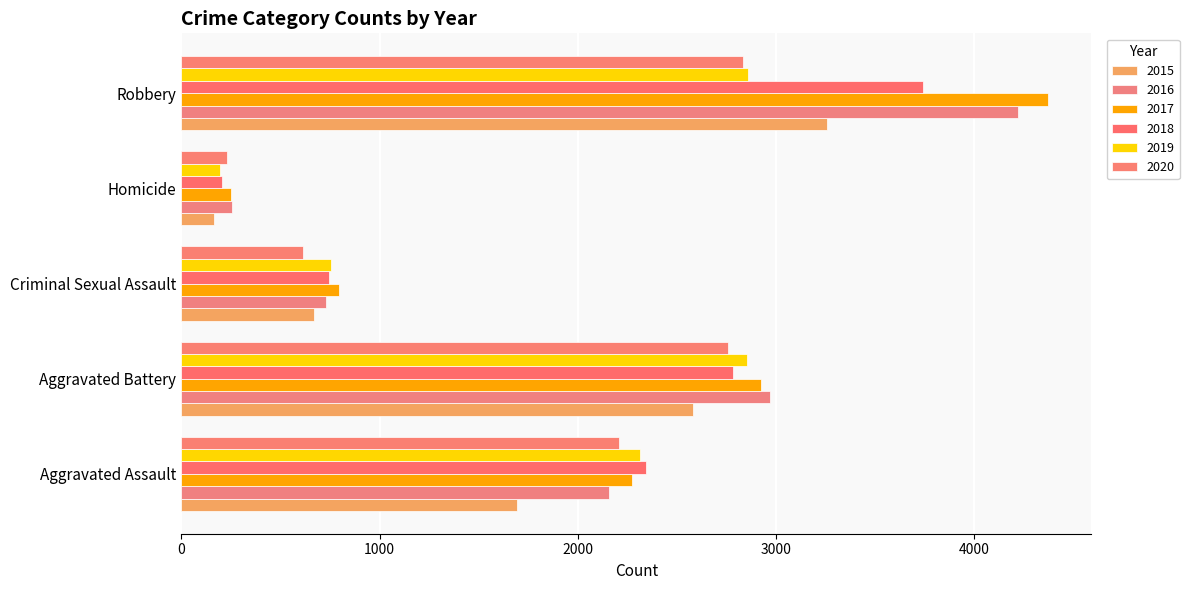

Is it true that 2019 equals 2860 at Robbery?

True